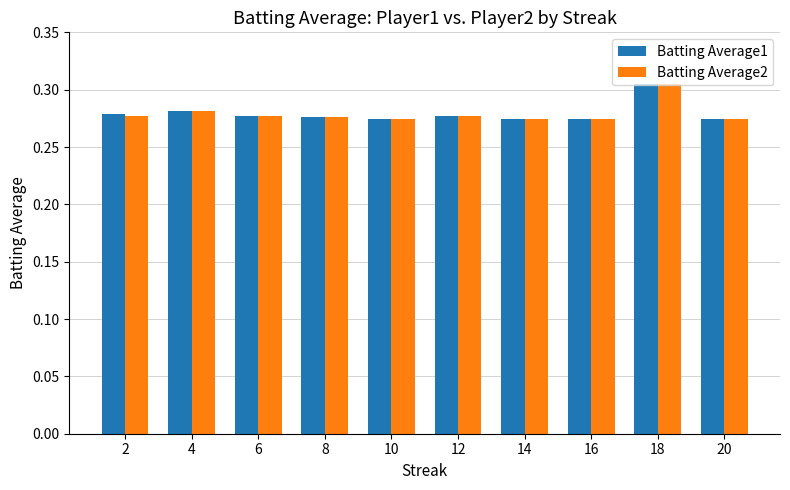

Count the number of data series in this chart.

2